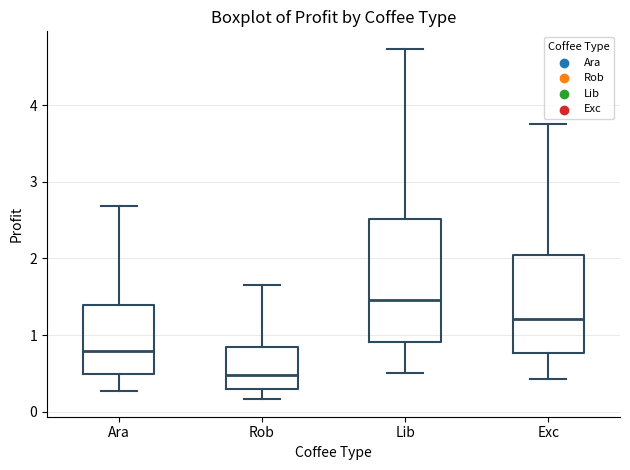

Reading left to right, read every box against the y-axis: the position of its median line, the range the box covers, and the ends of its whiskers. The values are not printed on the chart, so give them approximately, as read against the axis.

Ara: median 0.8, box 0.5 to 1.4, whiskers 0.3 to 2.7
Rob: median 0.5, box 0.3 to 0.8, whiskers 0.2 to 1.6
Lib: median 1.5, box 0.9 to 2.5, whiskers 0.5 to 4.7
Exc: median 1.2, box 0.8 to 2.0, whiskers 0.4 to 3.8